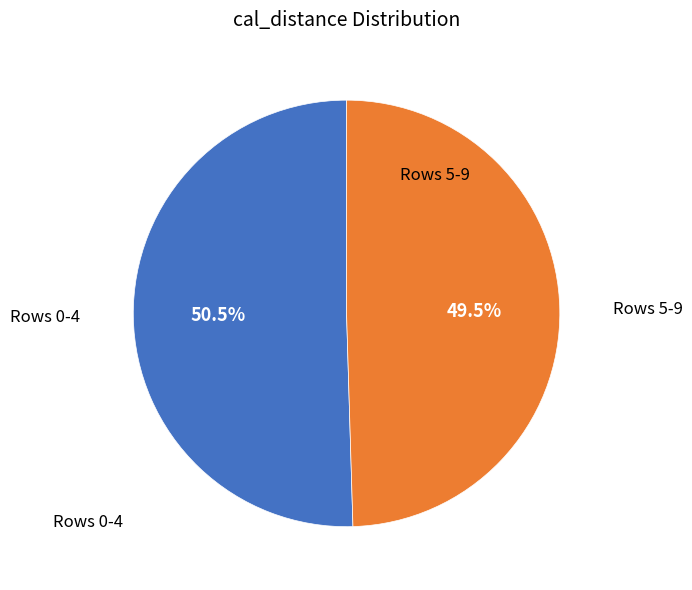

What is the ratio of the value at Rows 5-9 to the value at Rows 0-4?

1.0